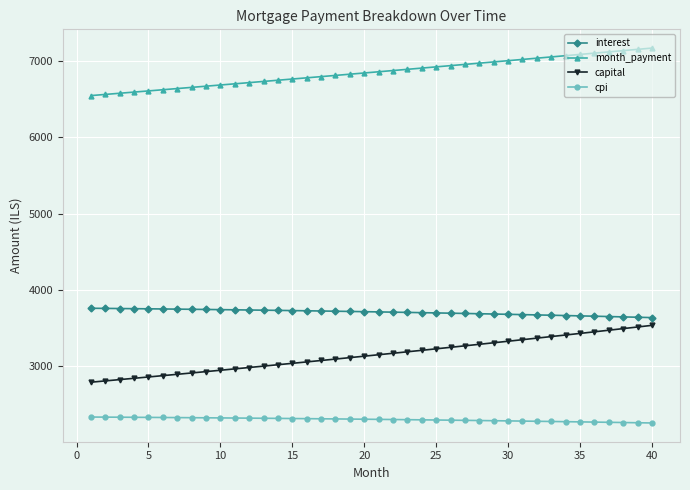

What is the highest value of the capital series?

3534.7